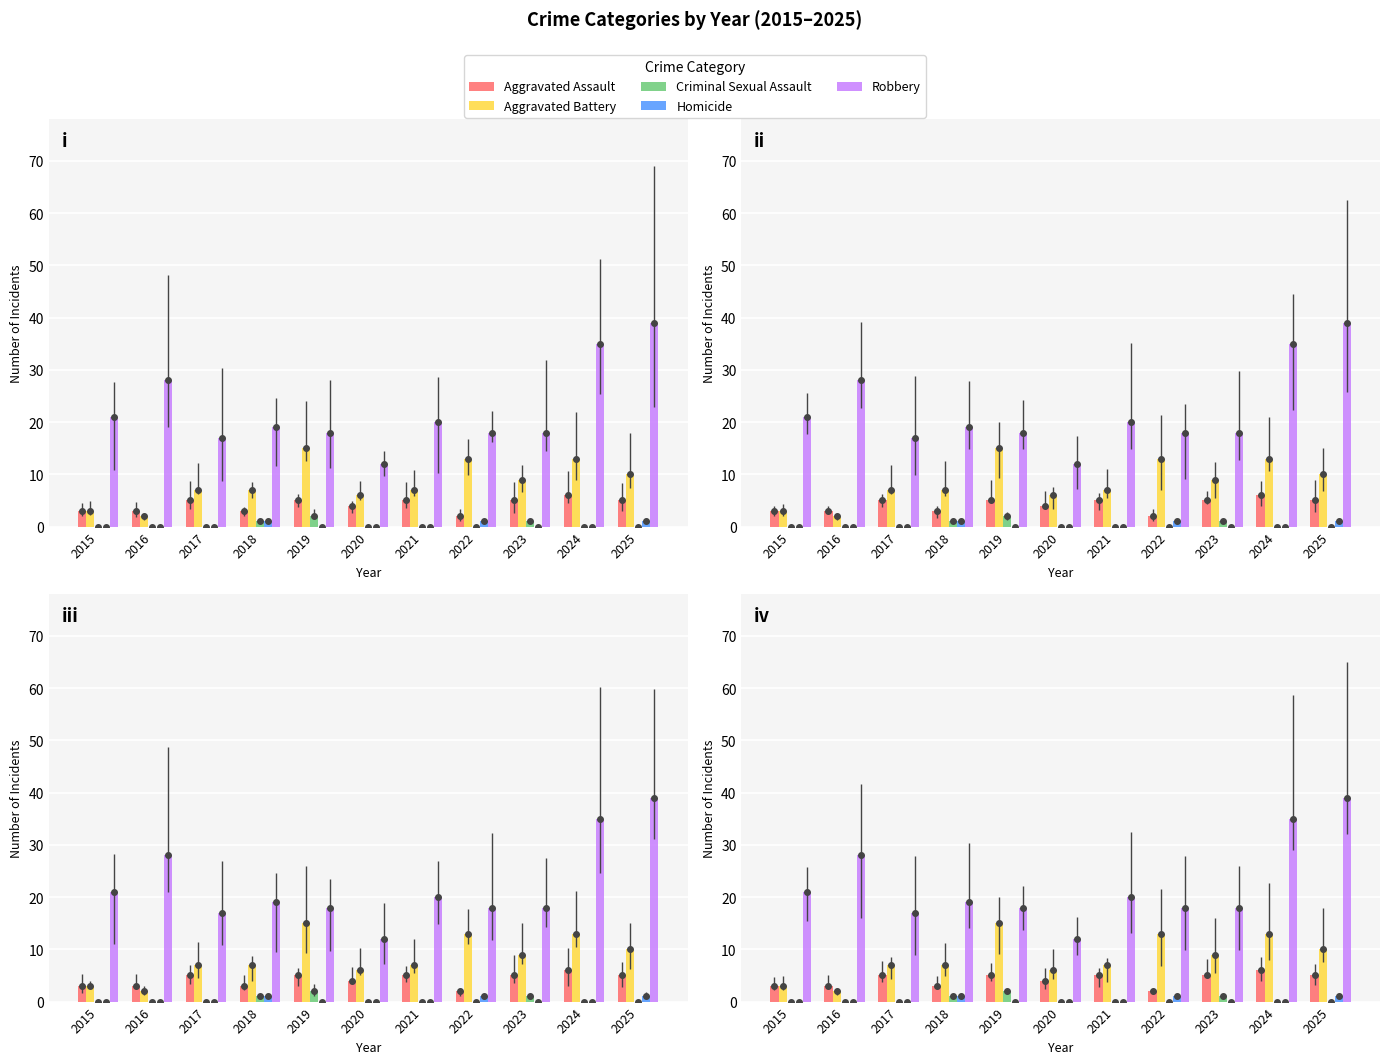

At which category is the sum across all series the highest?

2025